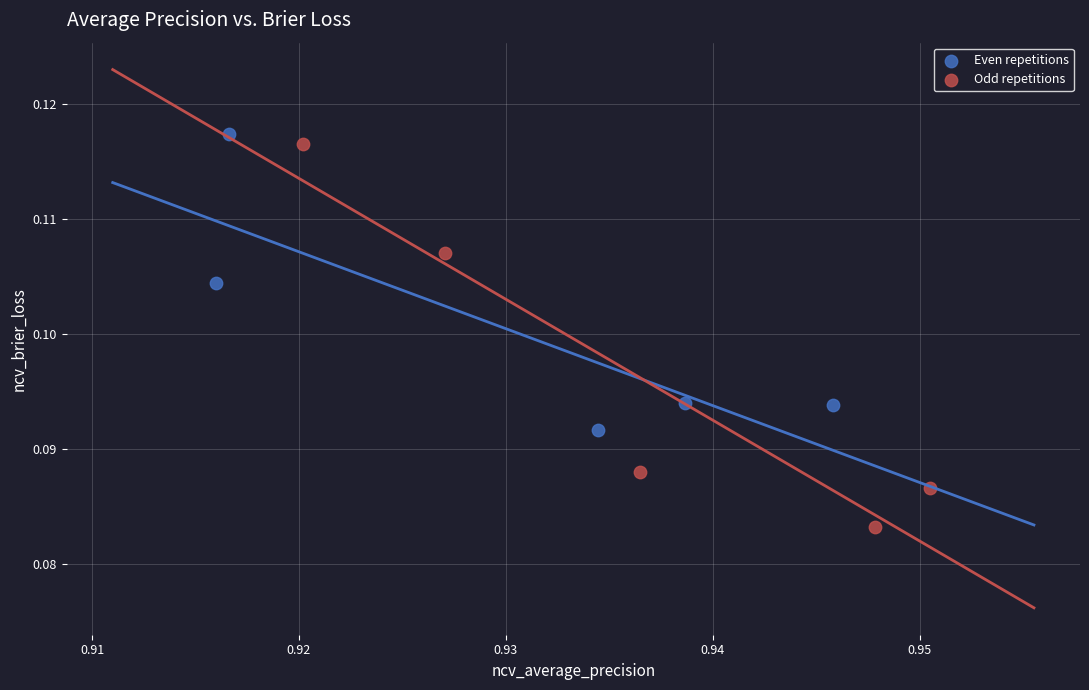

Which series reaches the minimum Y coordinate?

Odd repetitions